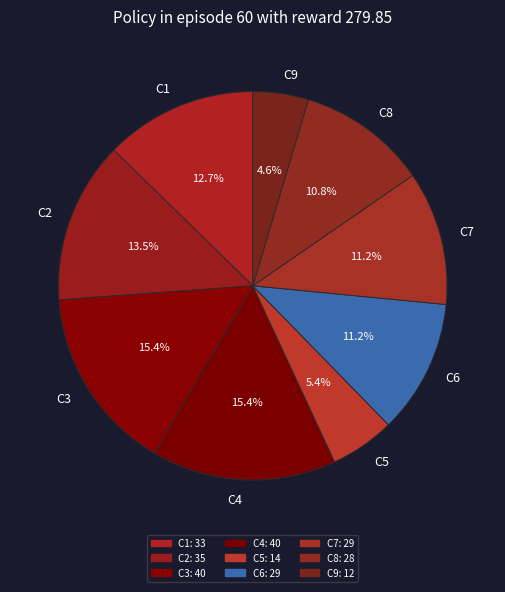

What is the smallest slice in the pie chart?

C9